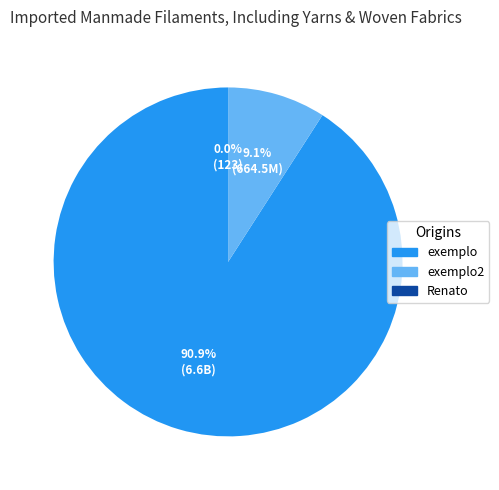

Which slice is the largest?

exemplo